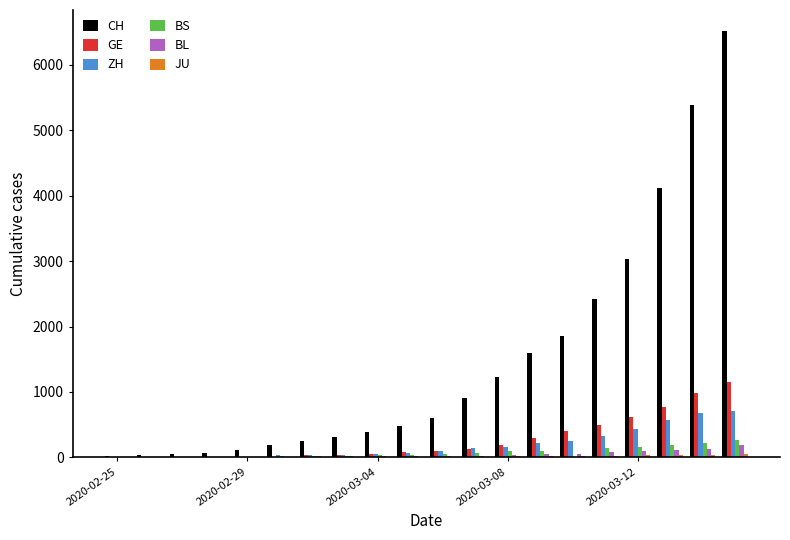

Are the bars grouped side by side (vs. stacked)?

Yes